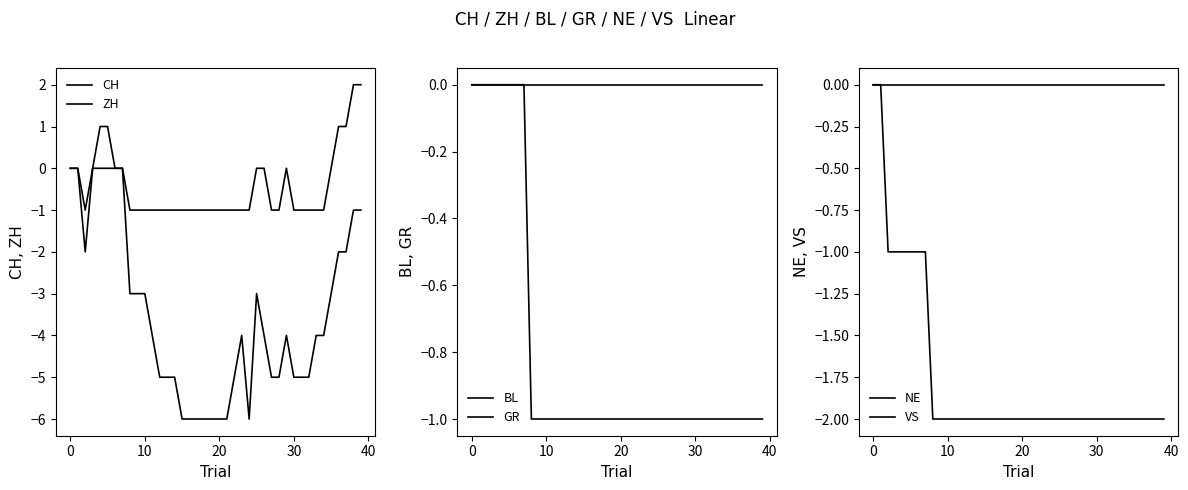

What is the maximum value for ZH?

2